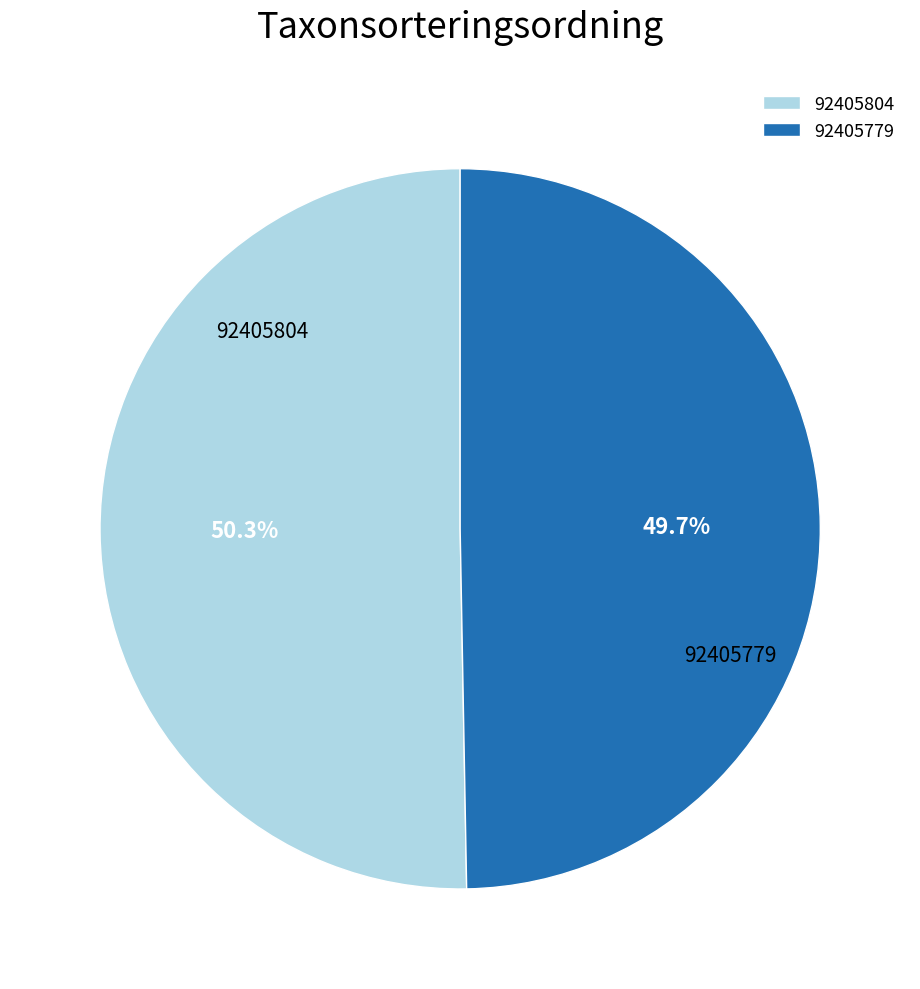

What is the ratio of the value at 92405804 to the value at 92405779?

1.0